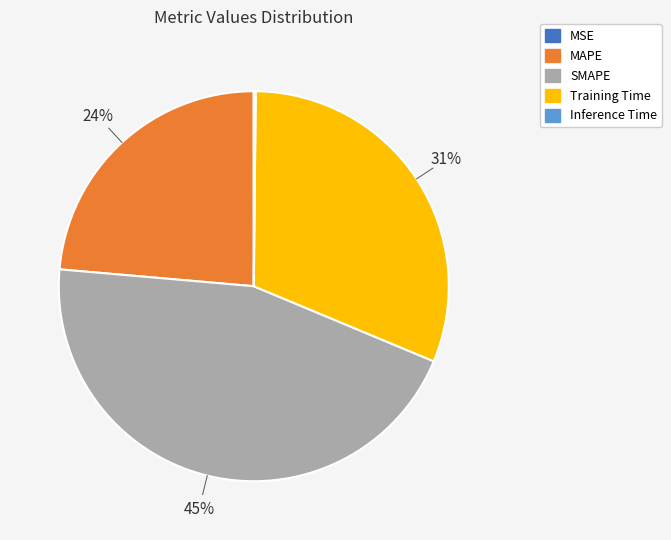

Is the sum of SMAPE and Training Time greater than half?

Yes